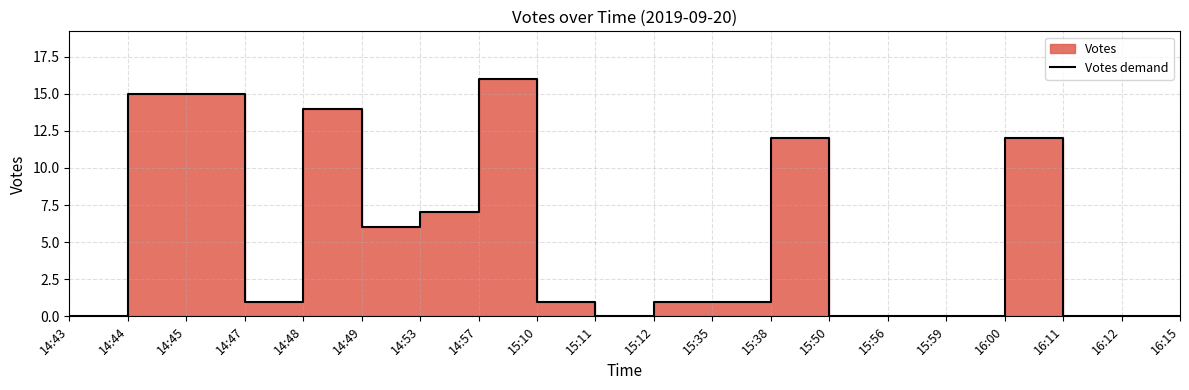

At which category does the data reach its first local peak?

14:48